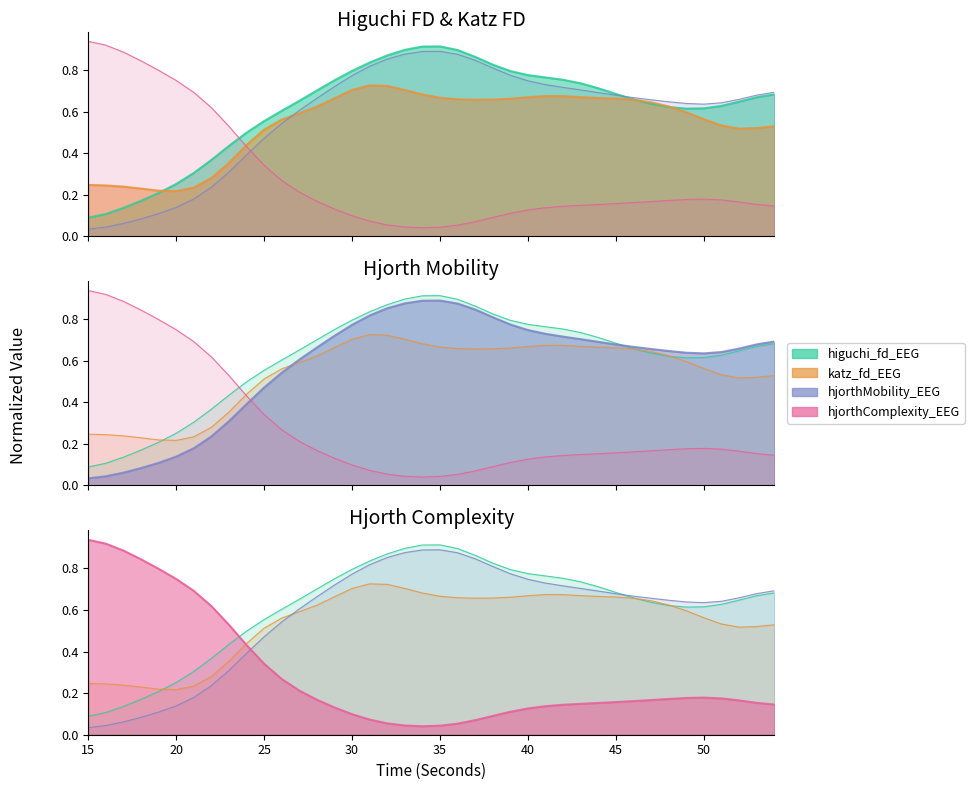

What is the difference between the hjorthComplexity_EEG values at 44 and 35?

0.1